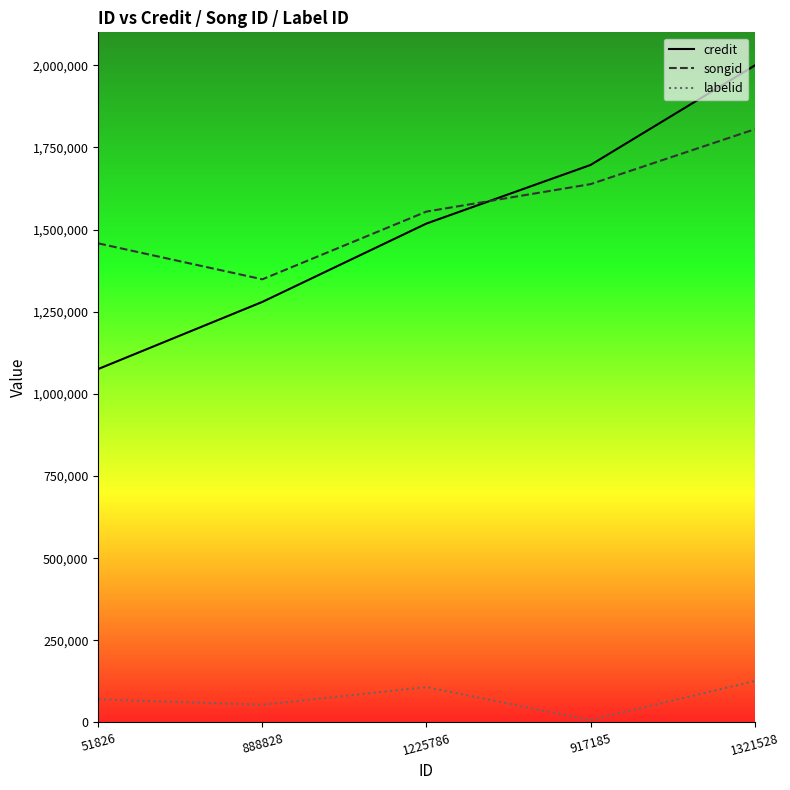

Which series has the largest range (max minus min)?

credit